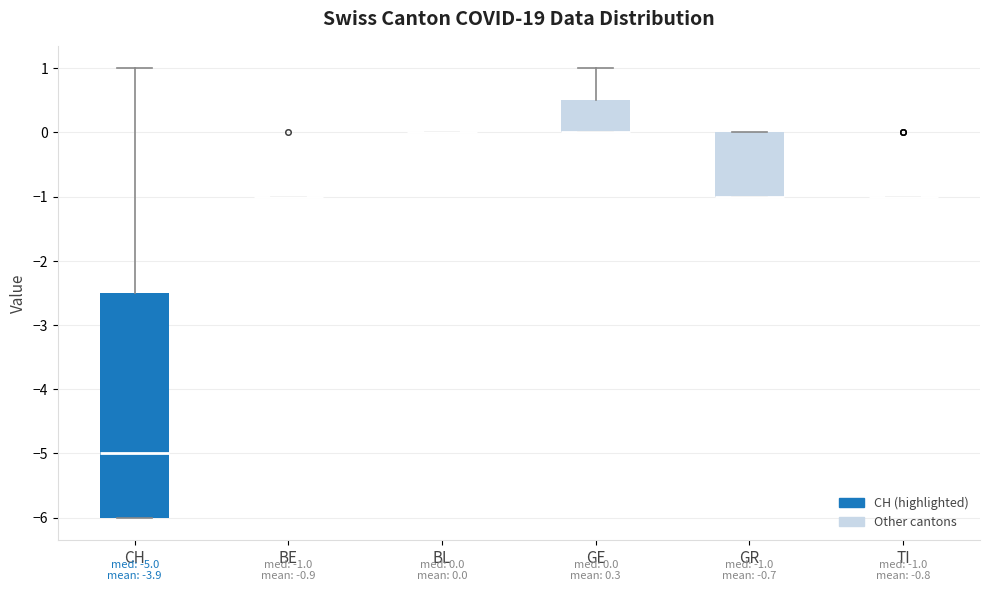

Comparing the boxes themselves (not the whiskers), which one is the tallest?

CH